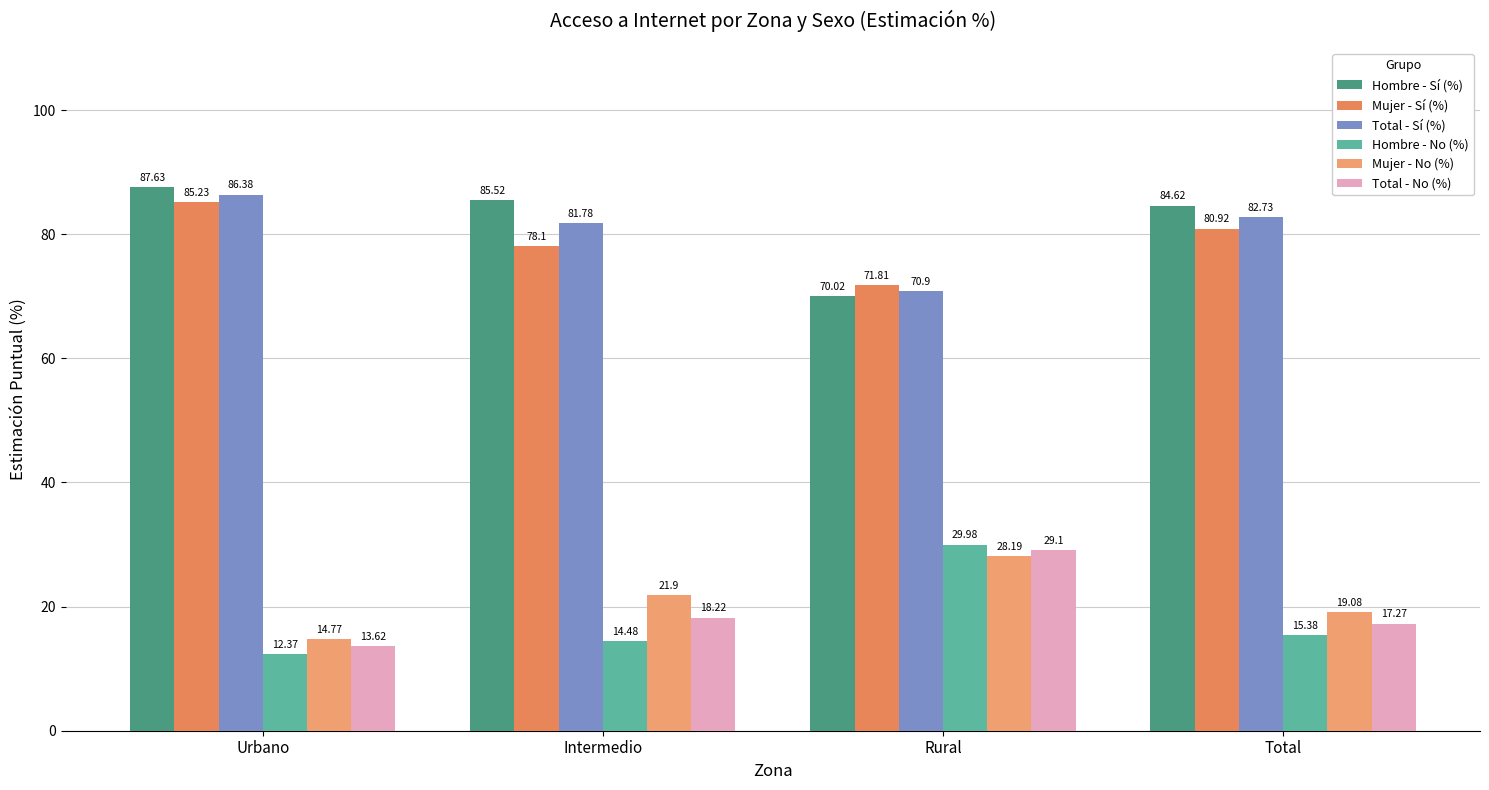

Are the bars horizontal?

No